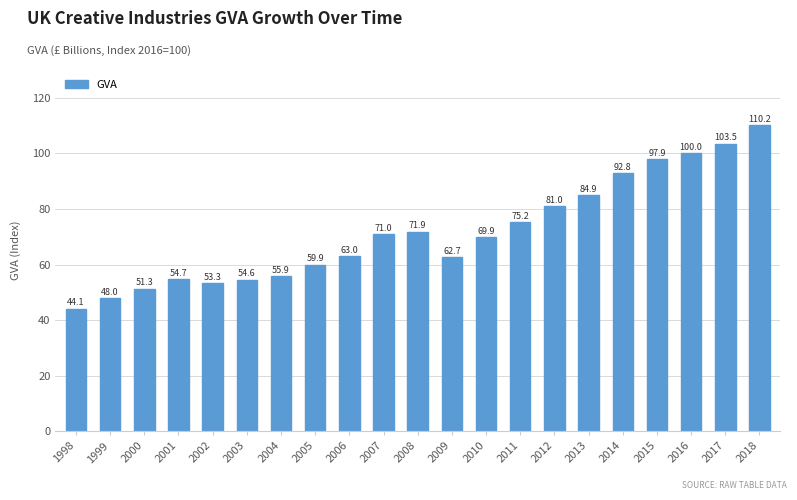

What is the change in value from 2014 to 2017?

+10.7